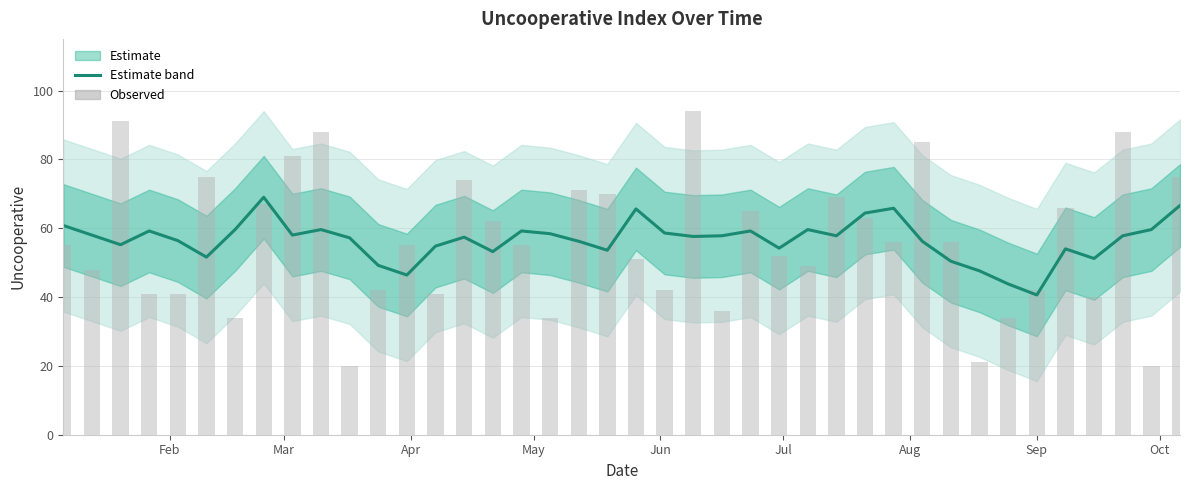

What is the greatest value displayed?

69.0